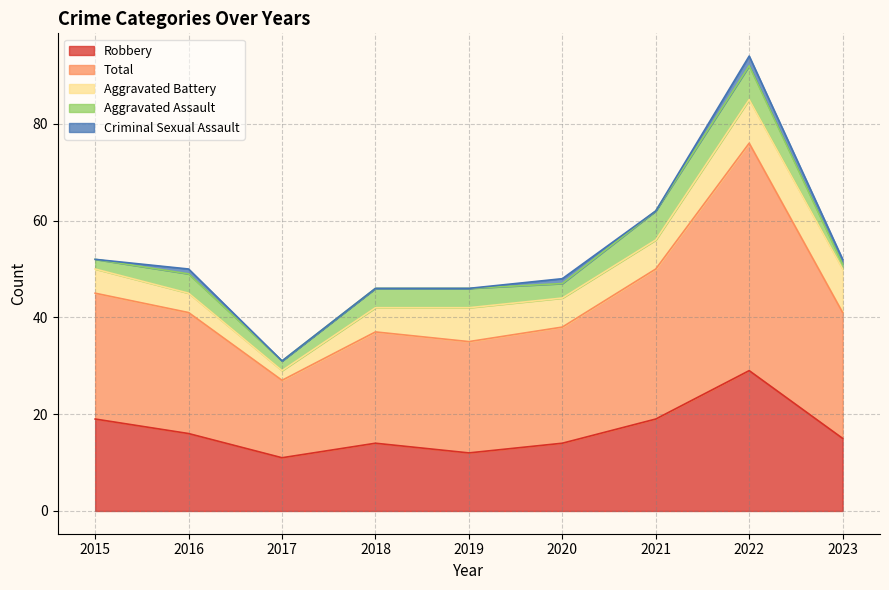

What is the lowest value of the Aggravated Assault series?

1